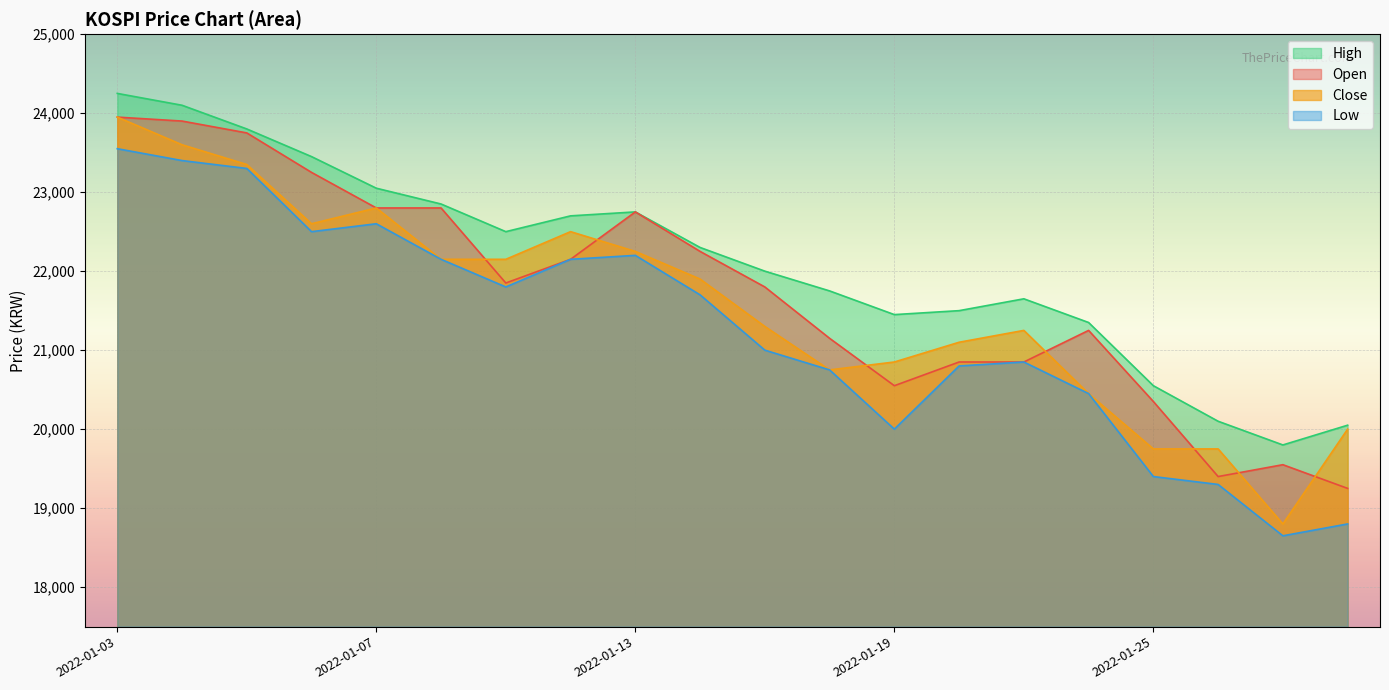

What is the highest value of the High series?

24250